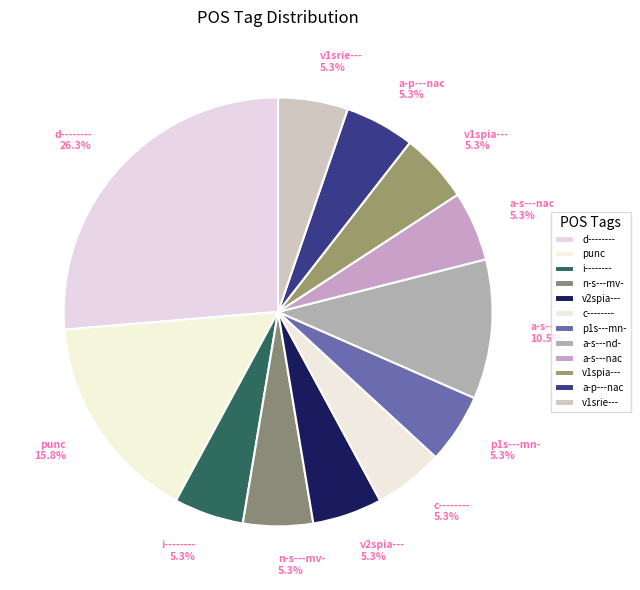

To the nearest percent, what is the difference between the a-s---nd- and v1spia--- slice percentages?

5%